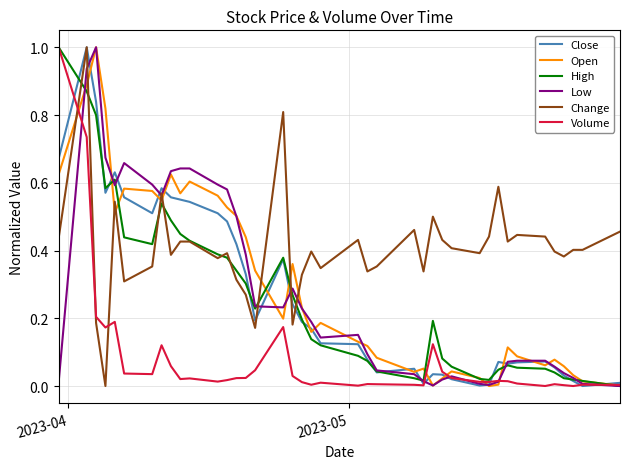

At how many categories does at least one series exceed 0?

40